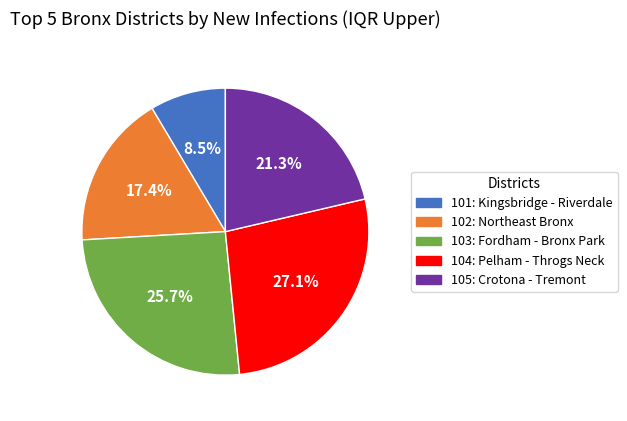

Which category has the smallest portion of the pie?

101: Kingsbridge - Riverdale